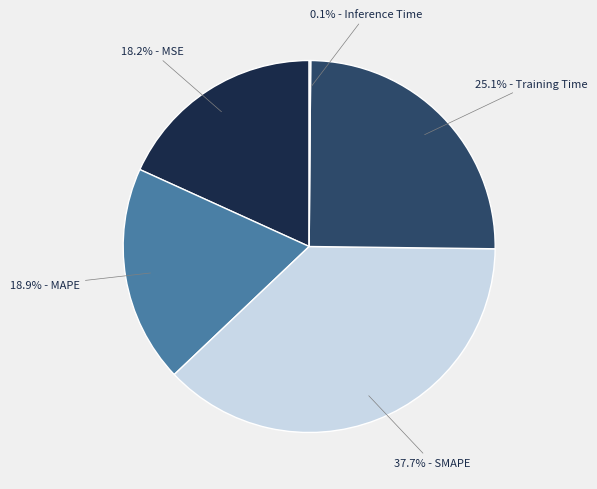

Is there a majority slice in this chart?

No